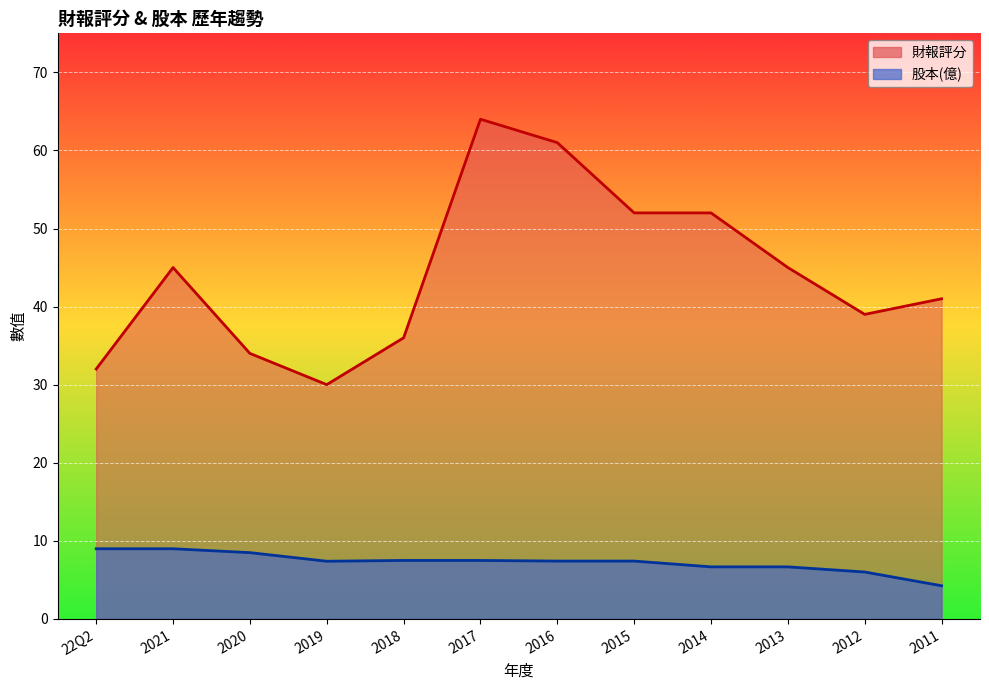

The 股本(億) series shows 4.9 at 22Q2. True or false?

False